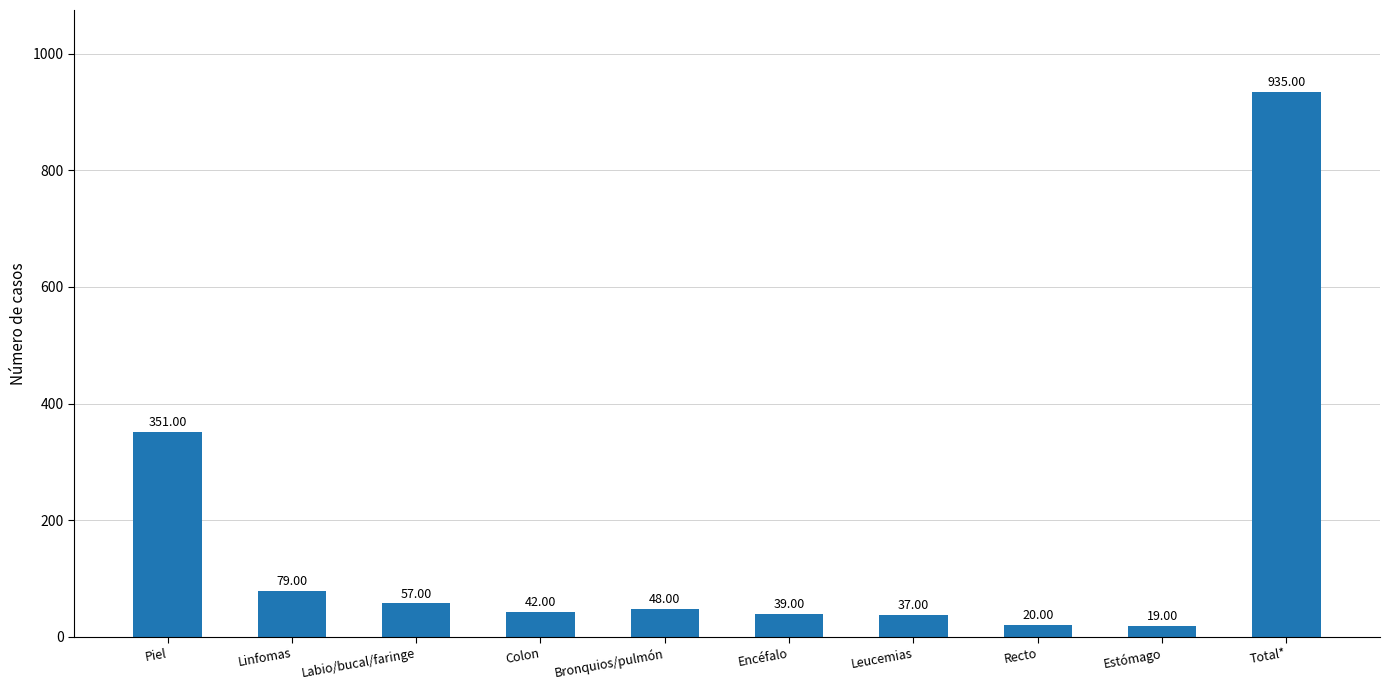

What is the value of the 7th bar from the left?

37